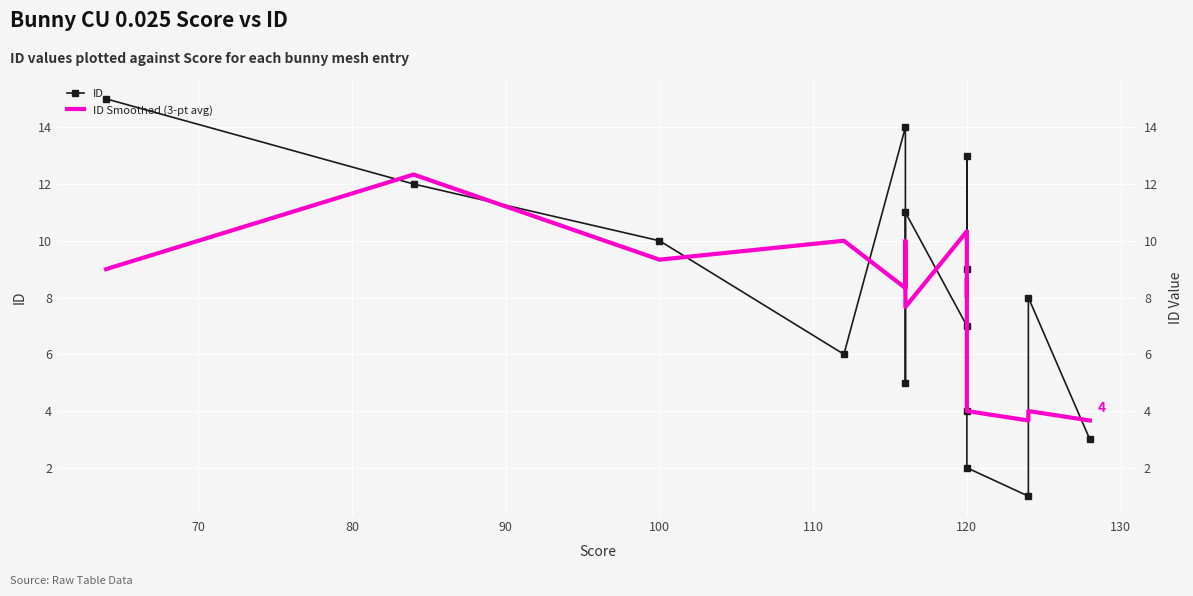

Reading left to right, list all the values displayed in this chart.

ID: 15.0	12.0	10.0	6.0	14.0	5.0	11.0	7.0	13.0	4.0	9.0	2.0	1.0	8.0	3.0
ID Smoothed (3-pt avg): 9.0	12.3	9.3	10.0	8.3	10.0	7.7	10.3	8.0	8.7	5.0	4.0	3.7	4.0	3.7